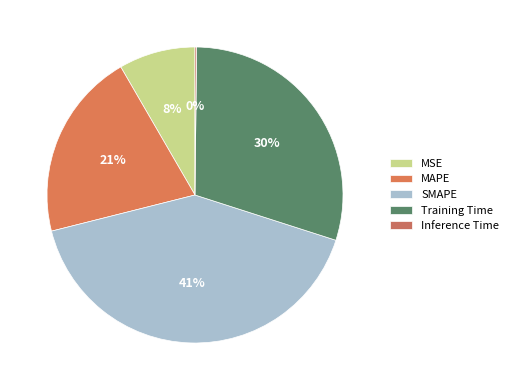

Rank the categories by value from highest to lowest.

SMAPE, Training Time, MAPE, MSE, Inference Time